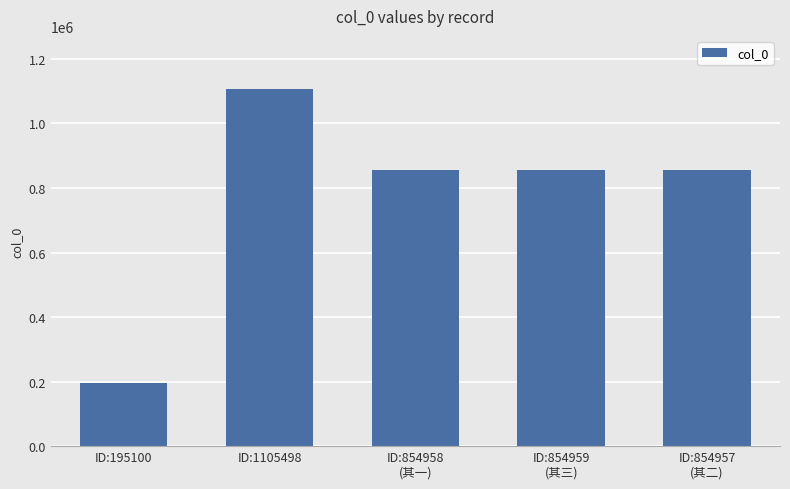

Which label corresponds to the smallest value in the chart?

ID:195100